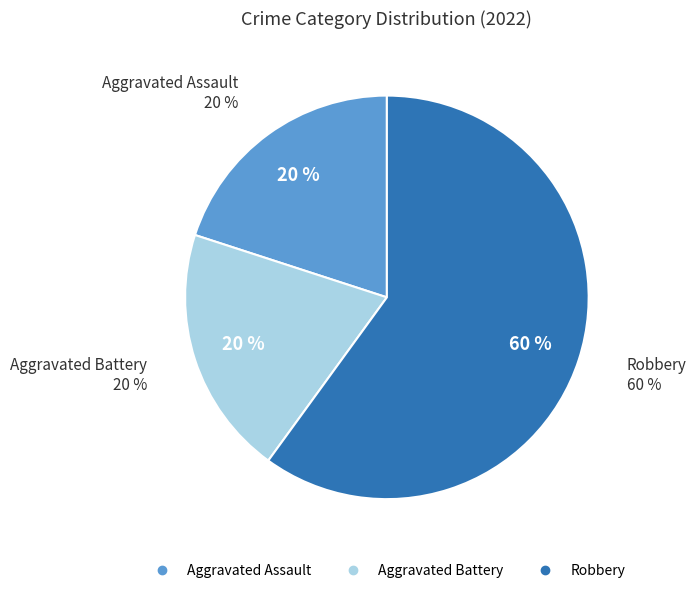

Does any single category account for the majority?

Yes